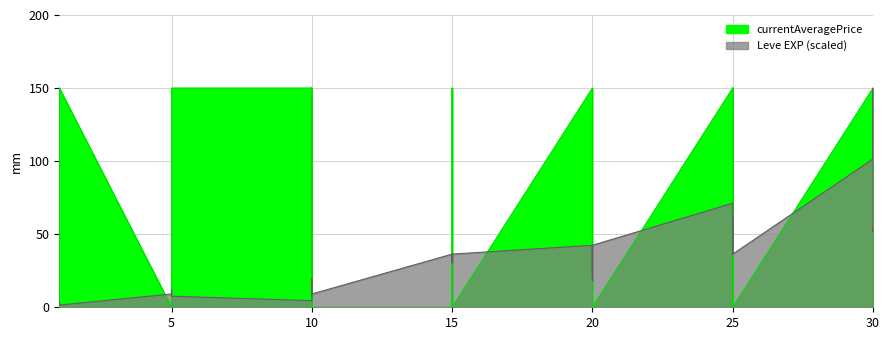

Where does the data first go above 30?

15